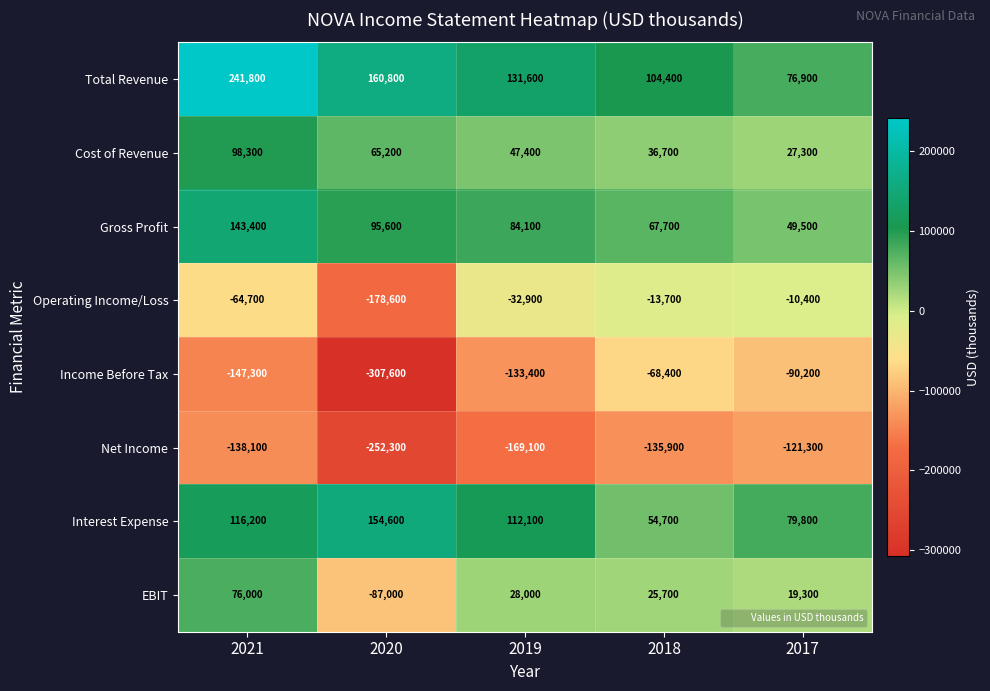

How many series are shown in this chart?

8